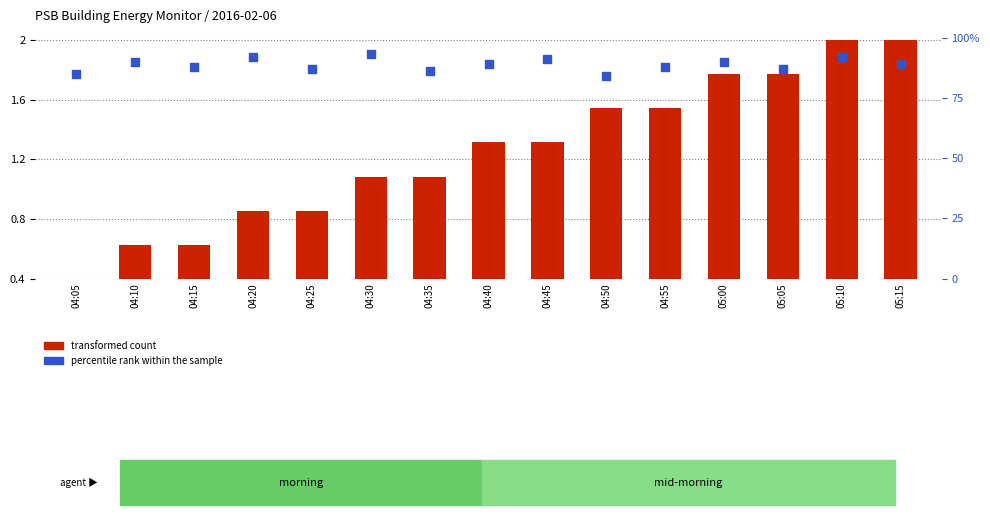

At which category is the sum across all series the highest?

04:30